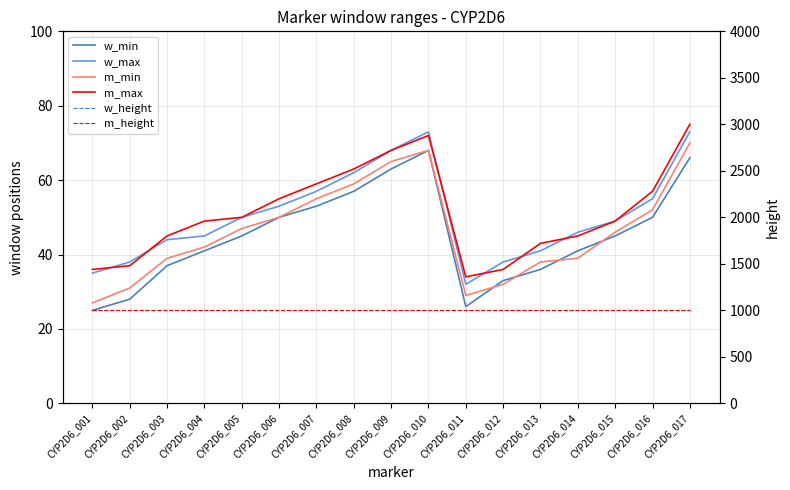

Reading left to right, extract all data points from this chart.

w_min: CYP2D6_001=25	CYP2D6_002=28	CYP2D6_003=37	CYP2D6_004=41	CYP2D6_005=45	CYP2D6_006=50	CYP2D6_007=53	CYP2D6_008=57	CYP2D6_009=63	CYP2D6_010=68	CYP2D6_011=26	CYP2D6_012=33	CYP2D6_013=36	CYP2D6_014=41	CYP2D6_015=45	CYP2D6_016=50	CYP2D6_017=66
w_max: CYP2D6_001=35	CYP2D6_002=38	CYP2D6_003=44	CYP2D6_004=45	CYP2D6_005=50	CYP2D6_006=53	CYP2D6_007=57	CYP2D6_008=62	CYP2D6_009=68	CYP2D6_010=73	CYP2D6_011=32	CYP2D6_012=38	CYP2D6_013=41	CYP2D6_014=46	CYP2D6_015=49	CYP2D6_016=55	CYP2D6_017=73
m_min: CYP2D6_001=27	CYP2D6_002=31	CYP2D6_003=39	CYP2D6_004=42	CYP2D6_005=47	CYP2D6_006=50	CYP2D6_007=55	CYP2D6_008=59	CYP2D6_009=65	CYP2D6_010=68	CYP2D6_011=29	CYP2D6_012=32	CYP2D6_013=38	CYP2D6_014=39	CYP2D6_015=46	CYP2D6_016=52	CYP2D6_017=70
m_max: CYP2D6_001=36	CYP2D6_002=37	CYP2D6_003=45	CYP2D6_004=49	CYP2D6_005=50	CYP2D6_006=55	CYP2D6_007=59	CYP2D6_008=63	CYP2D6_009=68	CYP2D6_010=72	CYP2D6_011=34	CYP2D6_012=36	CYP2D6_013=43	CYP2D6_014=45	CYP2D6_015=49	CYP2D6_016=57	CYP2D6_017=75
w_height: CYP2D6_001=1000	CYP2D6_002=1000	CYP2D6_003=1000	CYP2D6_004=1000	CYP2D6_005=1000	CYP2D6_006=1000	CYP2D6_007=1000	CYP2D6_008=1000	CYP2D6_009=1000	CYP2D6_010=1000	CYP2D6_011=1000	CYP2D6_012=1000	CYP2D6_013=1000	CYP2D6_014=1000	CYP2D6_015=1000	CYP2D6_016=1000	CYP2D6_017=1000
m_height: CYP2D6_001=1000	CYP2D6_002=1000	CYP2D6_003=1000	CYP2D6_004=1000	CYP2D6_005=1000	CYP2D6_006=1000	CYP2D6_007=1000	CYP2D6_008=1000	CYP2D6_009=1000	CYP2D6_010=1000	CYP2D6_011=1000	CYP2D6_012=1000	CYP2D6_013=1000	CYP2D6_014=1000	CYP2D6_015=1000	CYP2D6_016=1000	CYP2D6_017=1000